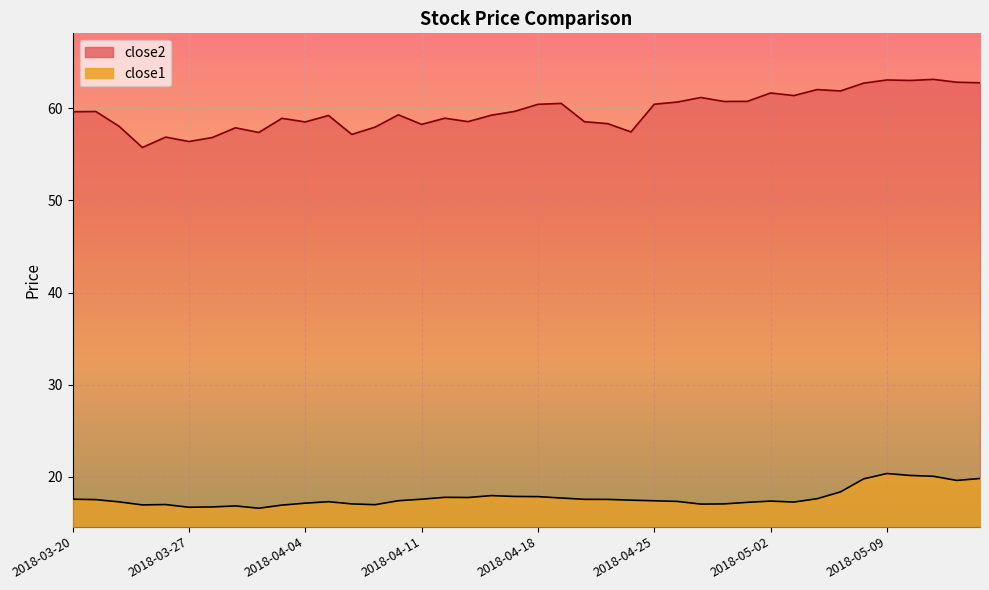

Which category has the lowest value across all series?

2018-04-02